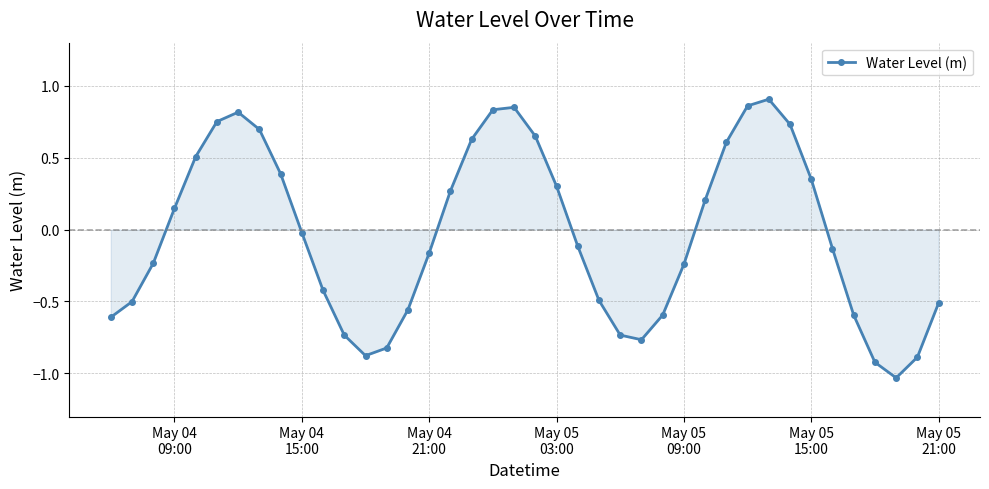

True or false: there are more than 2 points higher than both neighbors.

True